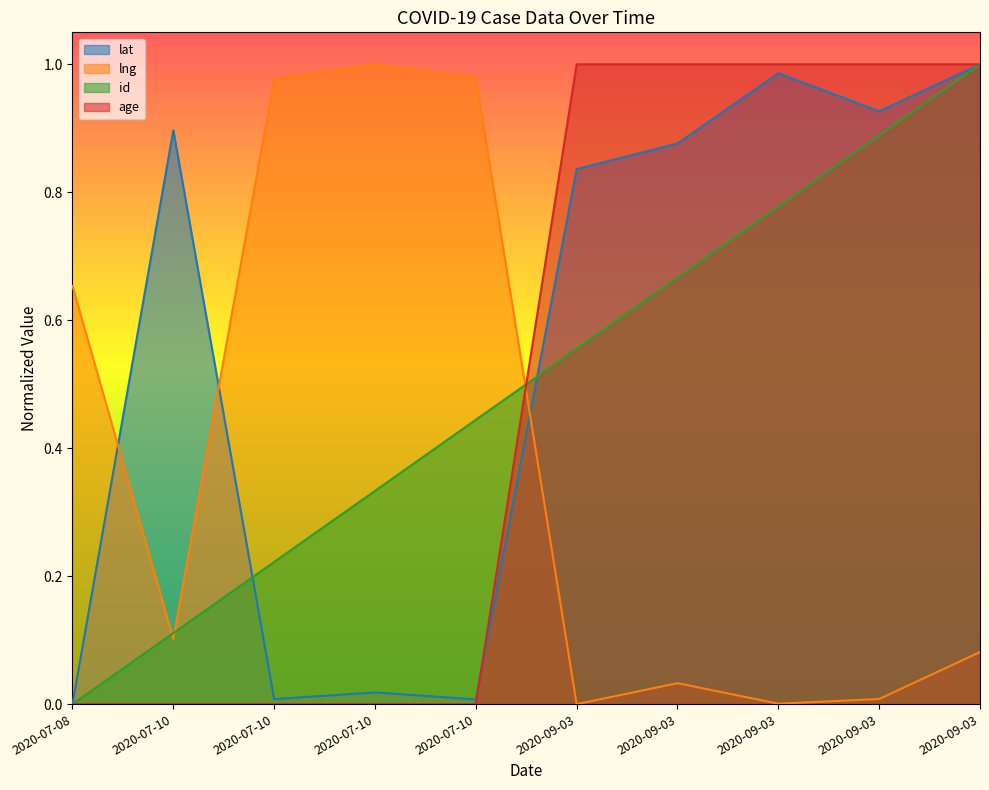

How many distinct data groups are displayed?

4